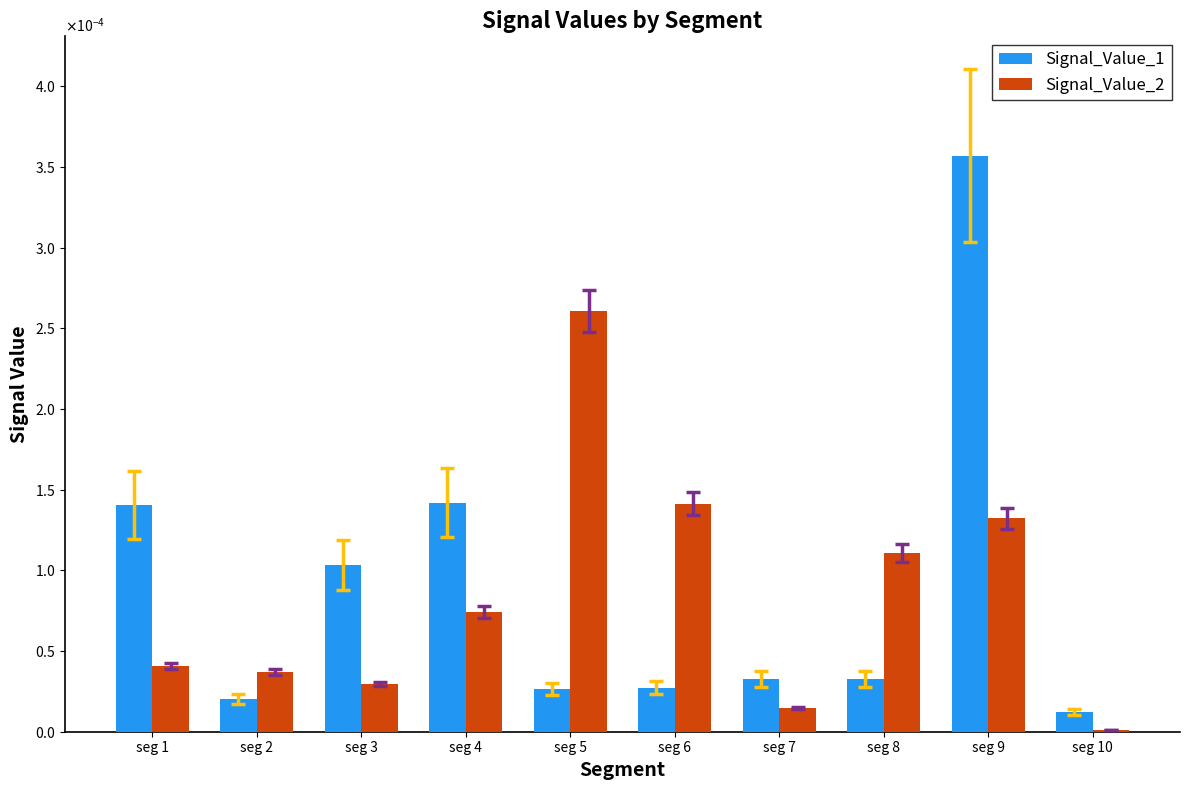

Where is Signal_Value_2 nearest to the value 0?

seg 10